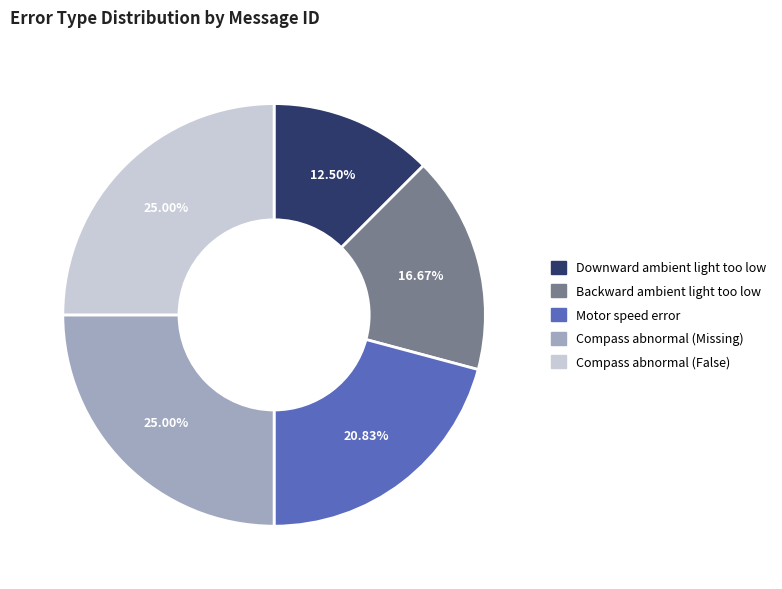

Is there a majority slice in this chart?

No